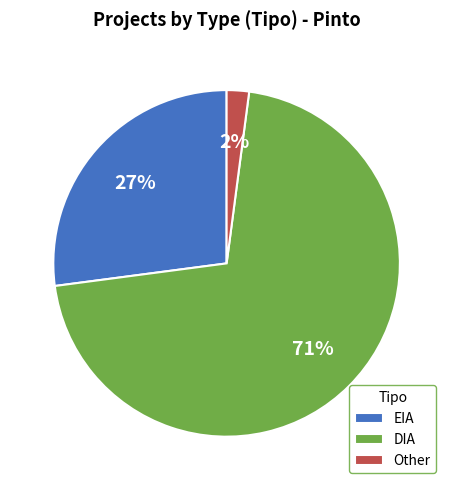

Is the sum of DIA and Other greater than half?

Yes